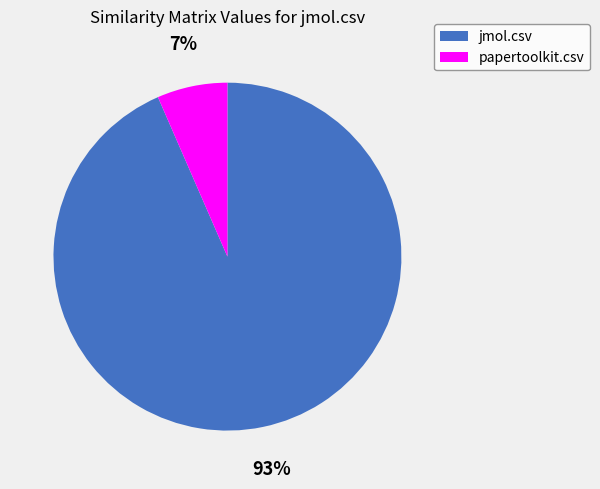

How many segments does this pie chart have?

2